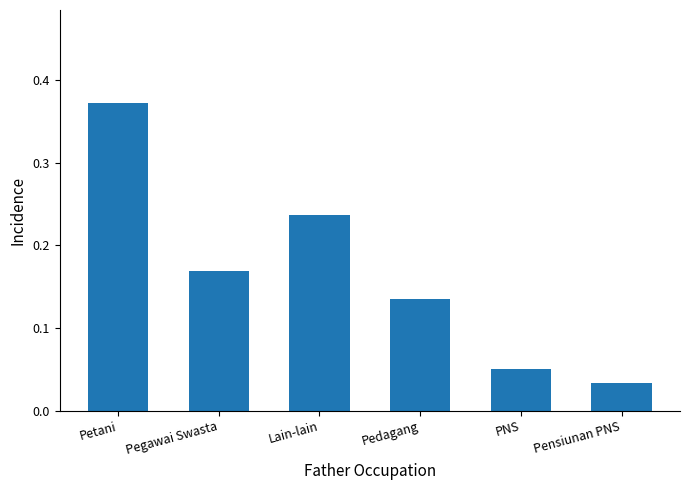

What is the change in value from Lain-lain to Pedagang?

-0.1